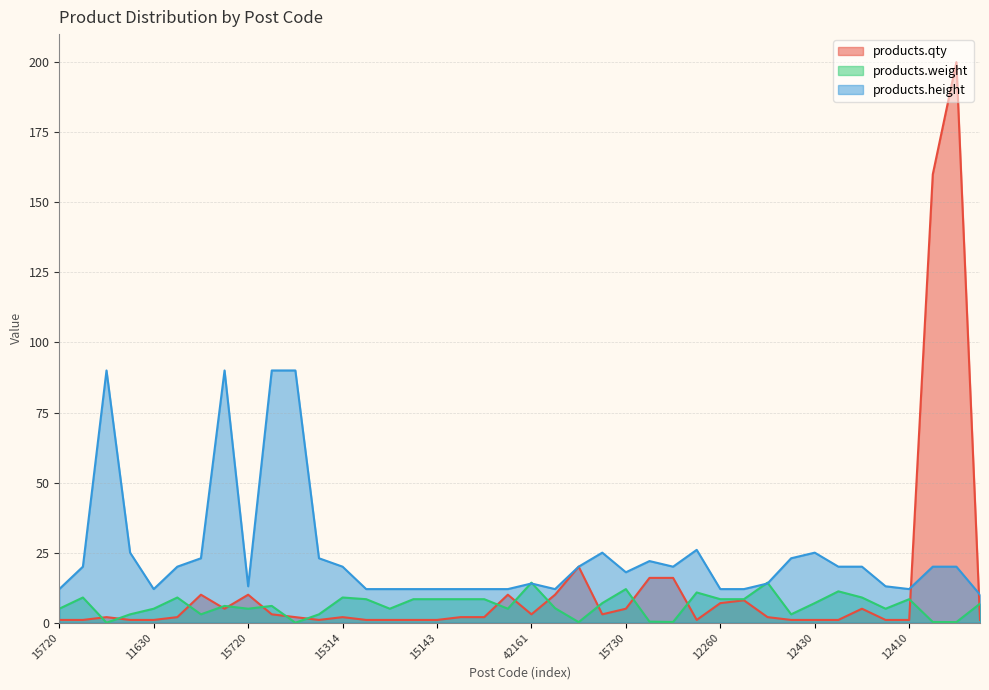

Is the value of products.height at 11630 greater than the value of products.qty at 12430?

Yes